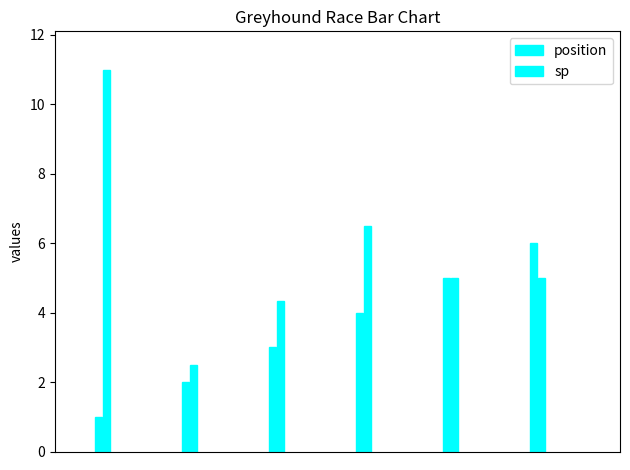

Where is sp nearest to the value 6?

3